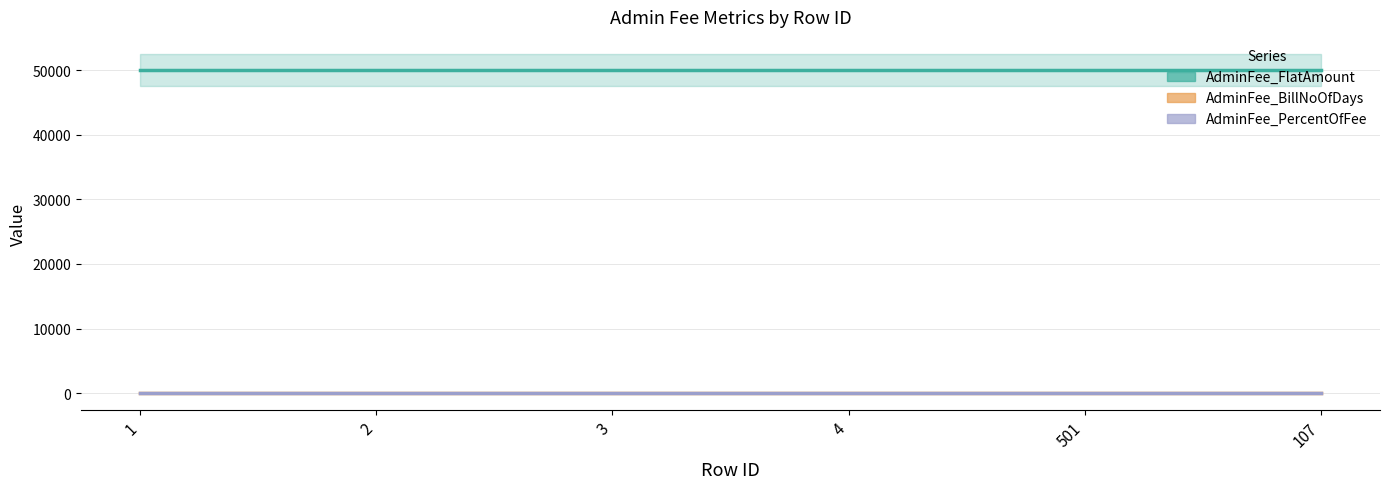

Reading right to left, list all the values displayed in this chart.

AdminFee_FlatAmount: 50000	50000	50000	50000	50000	50000
AdminFee_BillNoOfDays: 10	10	10	10	10	10
AdminFee_PercentOfFee: 100	100	100	100	100	100